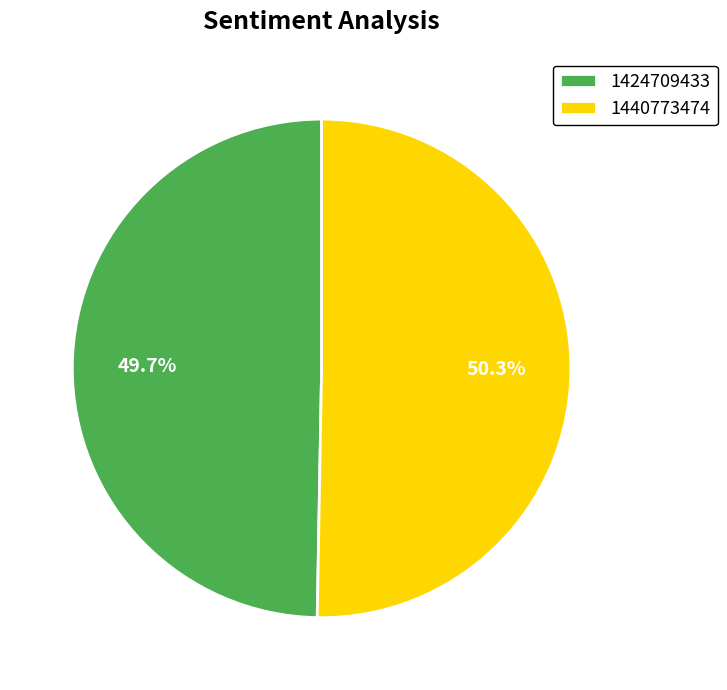

Is the sum of 1424709433 and 1440773474 greater than half?

Yes